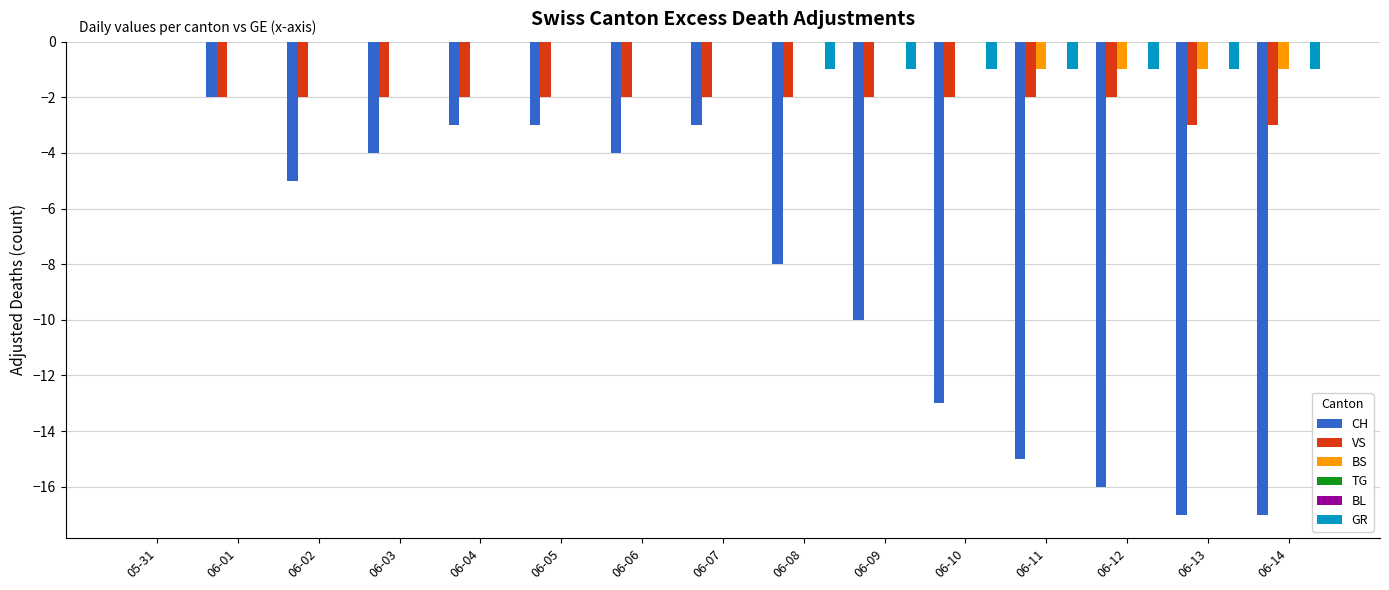

The value of BS at 06-02 is 0. True or false?

True